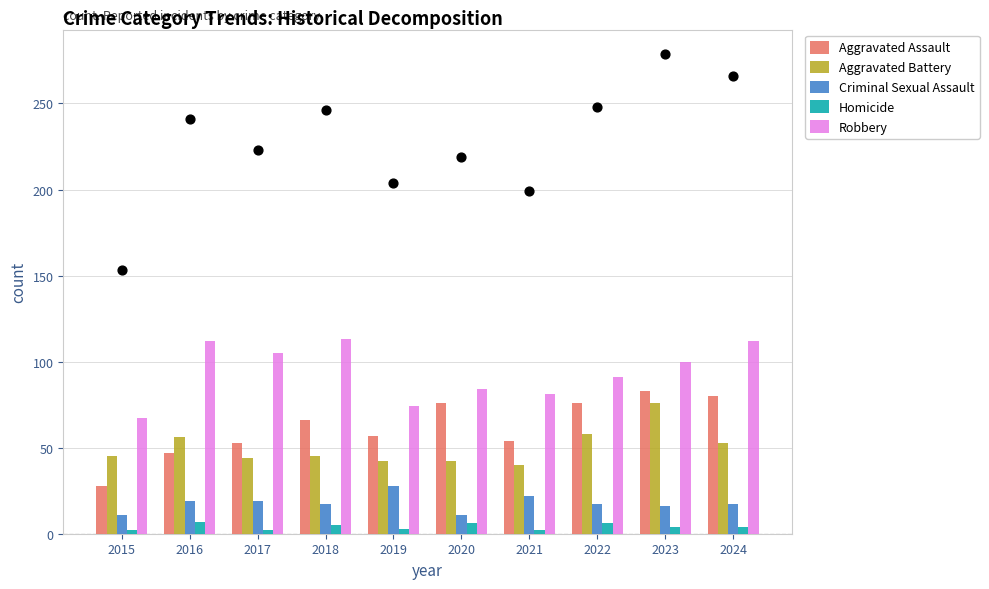

Which series reaches the minimum Y coordinate?

Homicide